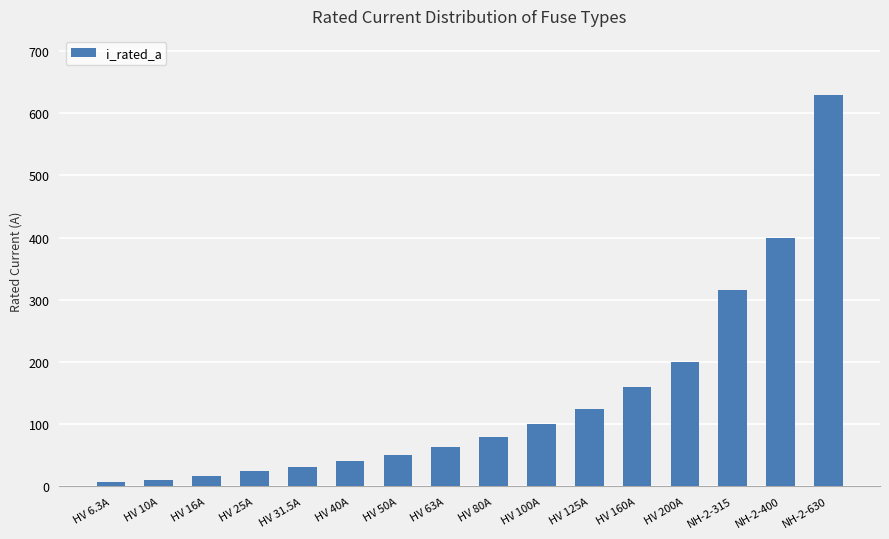

Between HV 6.3A and HV 80A, which is larger?

HV 80A